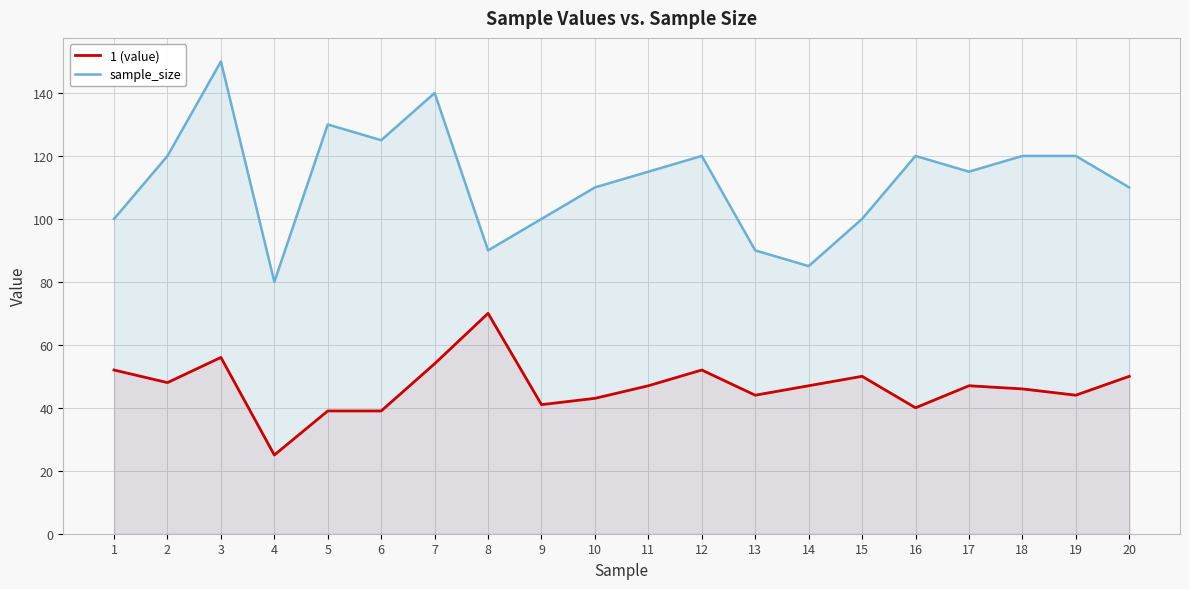

What is the difference between the maximum and minimum values in the 1 (value) series?

45